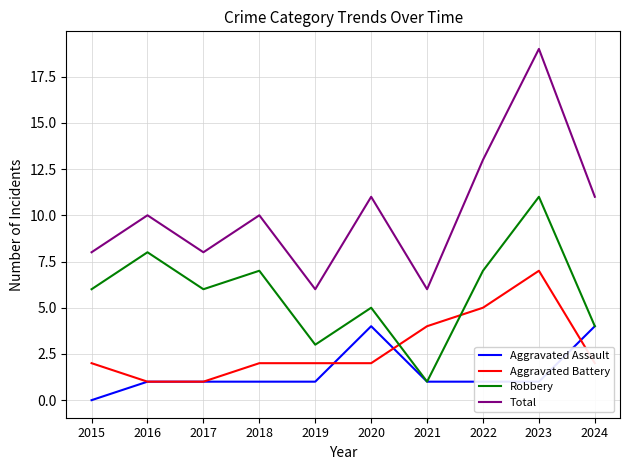

Reading left to right, transcribe all the data shown in this chart.

Aggravated Assault: 0	1	1	1	1	4	1	1	1	4
Aggravated Battery: 2	1	1	2	2	2	4	5	7	2
Robbery: 6	8	6	7	3	5	1	7	11	4
Total: 8	10	8	10	6	11	6	13	19	11